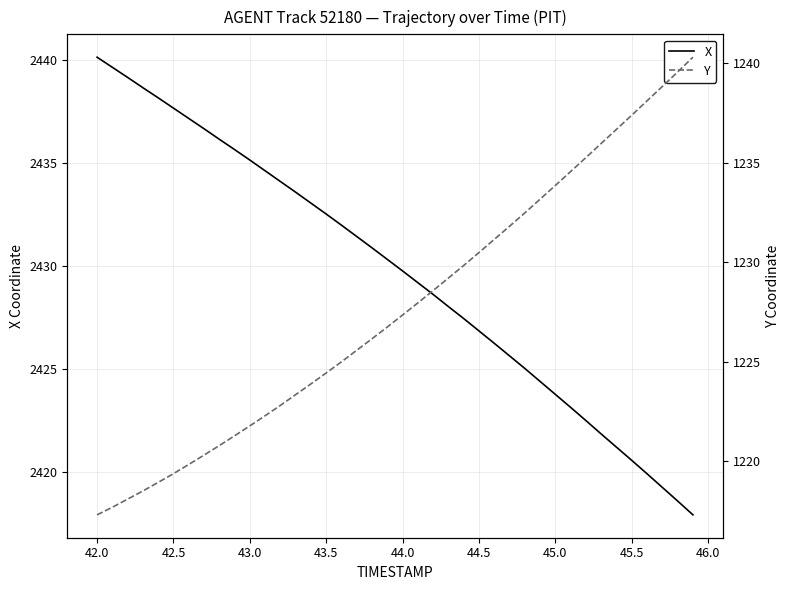

How many distinct data groups are displayed?

2